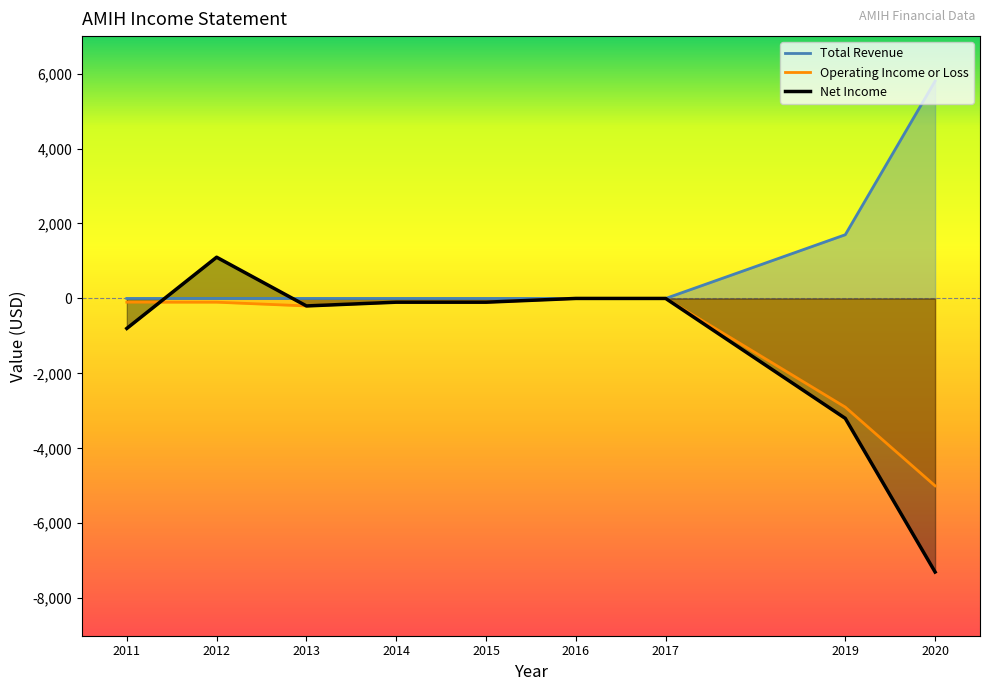

At which category is the sum across all series the highest?

2012